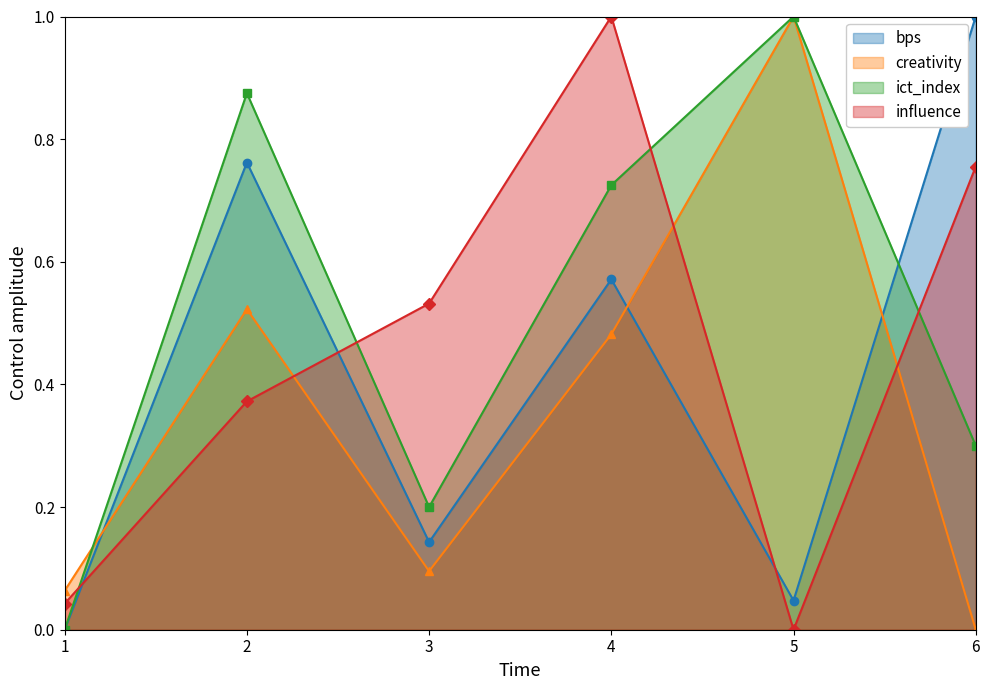

Rank the series by their maximum value, from lowest to highest.

bps, creativity, ict_index, influence